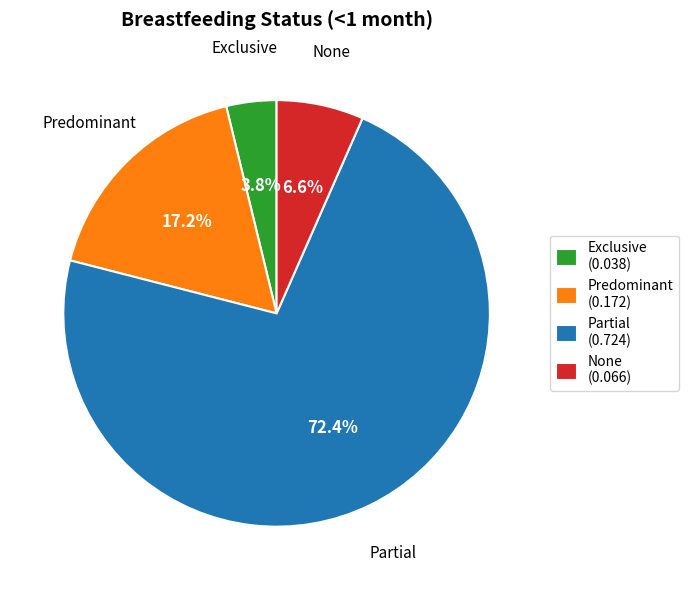

Does Partial account for over 50% of the chart?

Yes